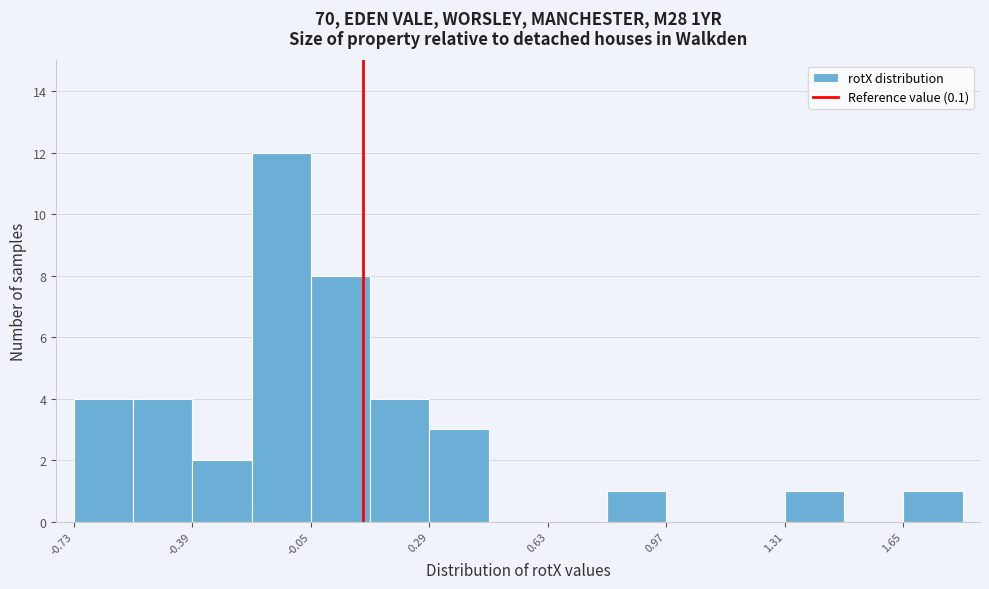

Read against the x-axis, roughly where is the centre of the tallest bar?

-0.15